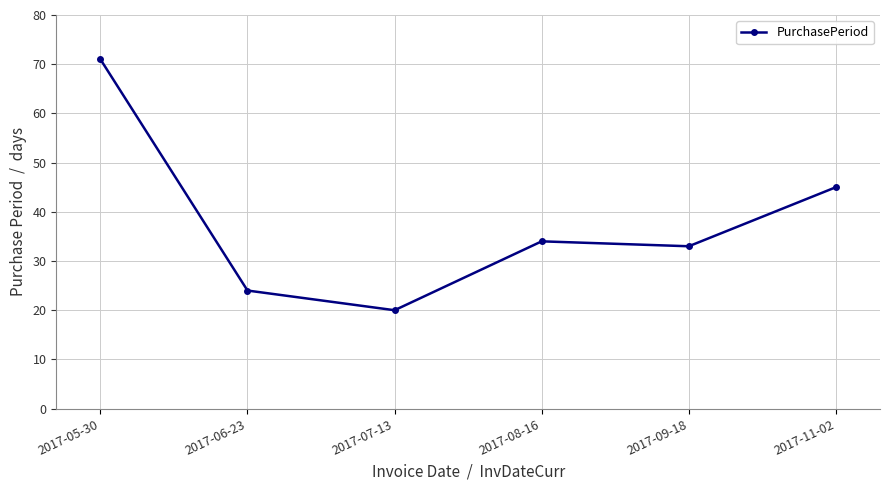

True or false: the data shows 12 at 2017-08-16.

False